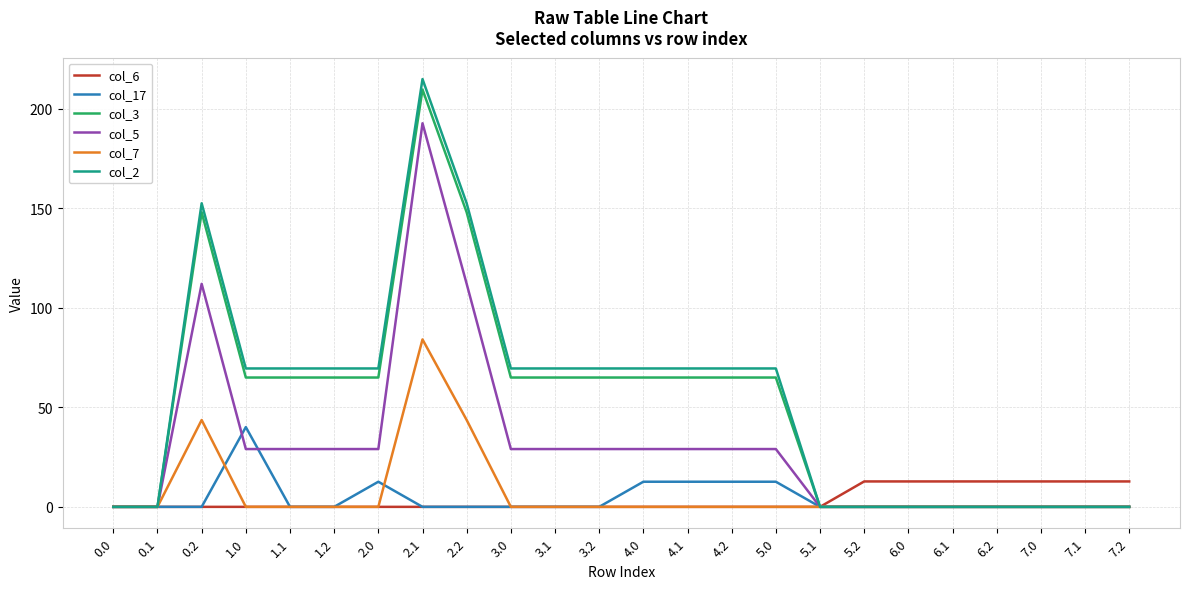

What is the total value across all series at 4.2?

176.2